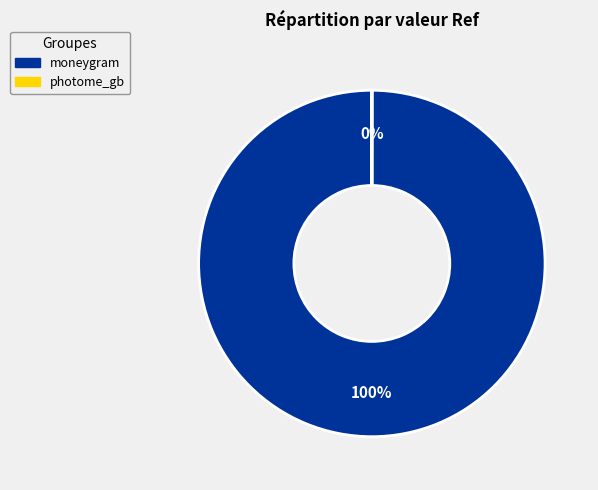

To the nearest percent, what is the combined percentage of moneygram and photome_gb?

100%